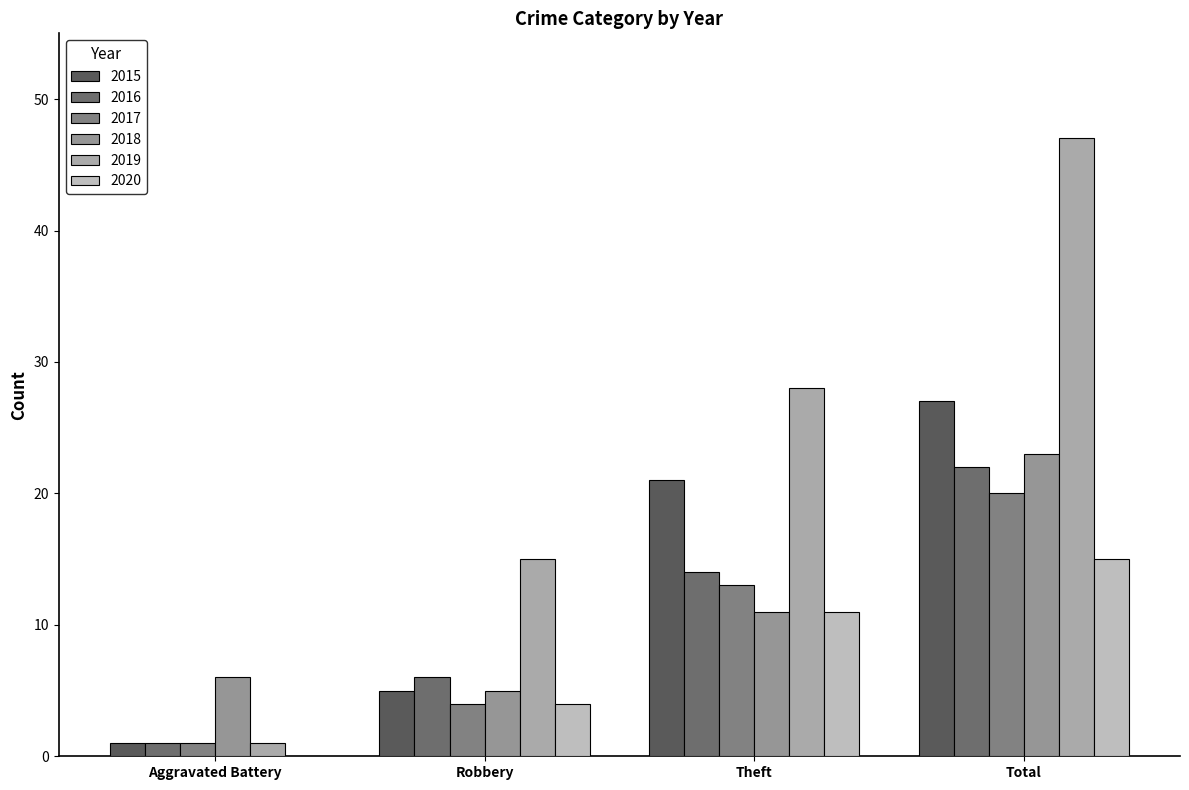

Which series has the widest spread of values?

2019